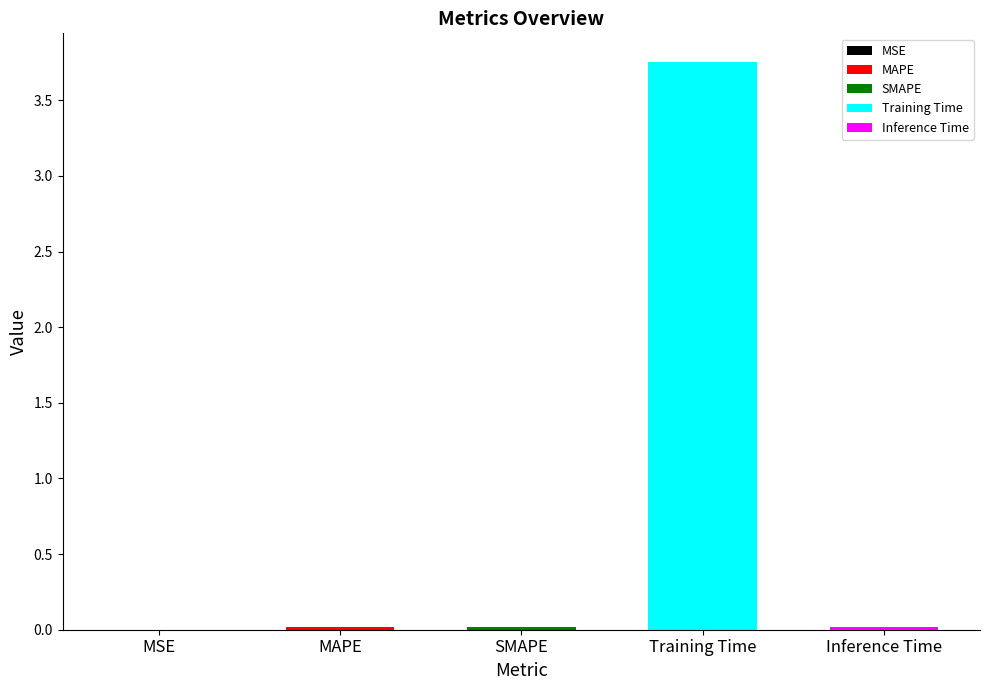

Are the bars grouped side by side (vs. stacked)?

No